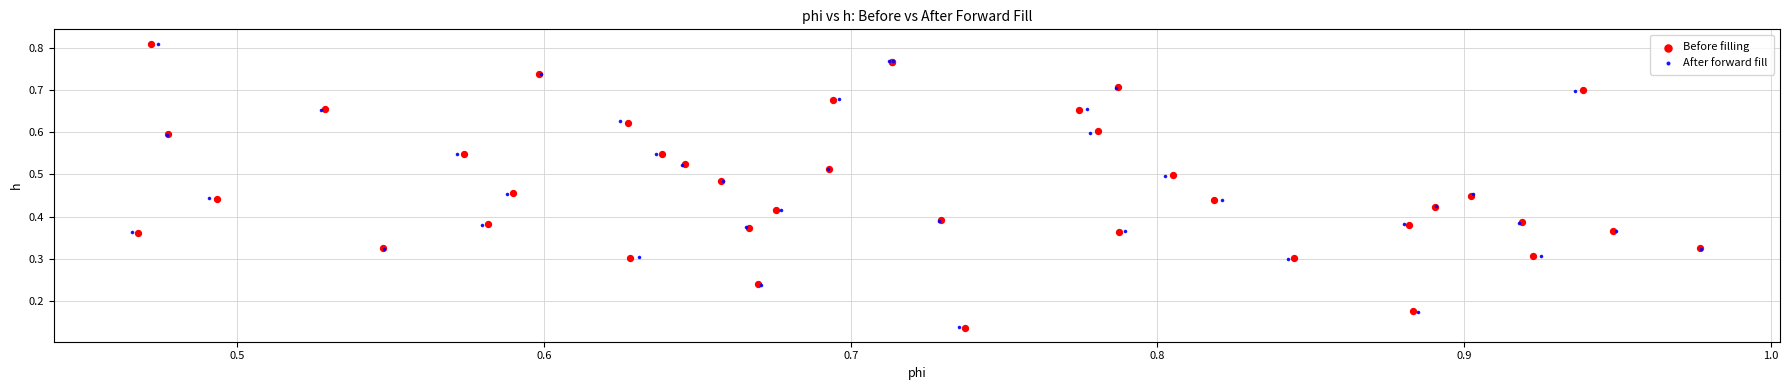

Which series has the widest spread of Y values?

Before filling